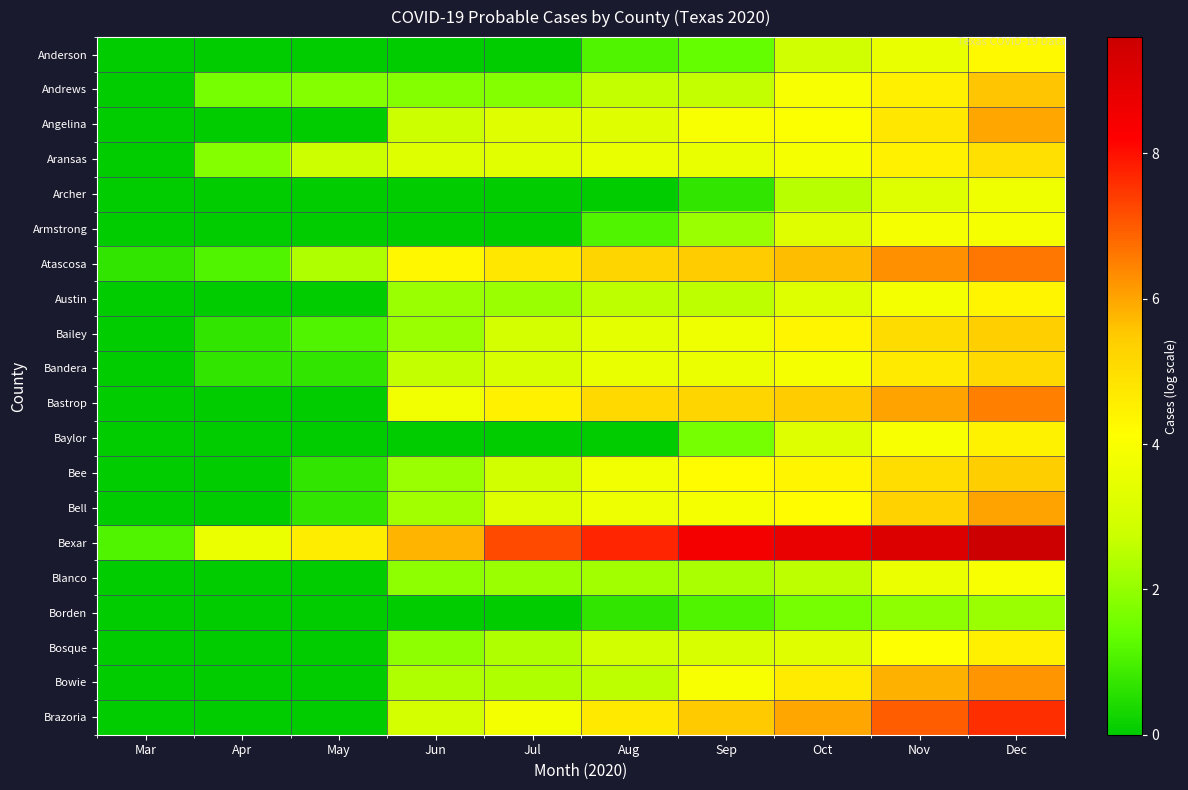

Between Mar and Sep, which is larger?

Sep